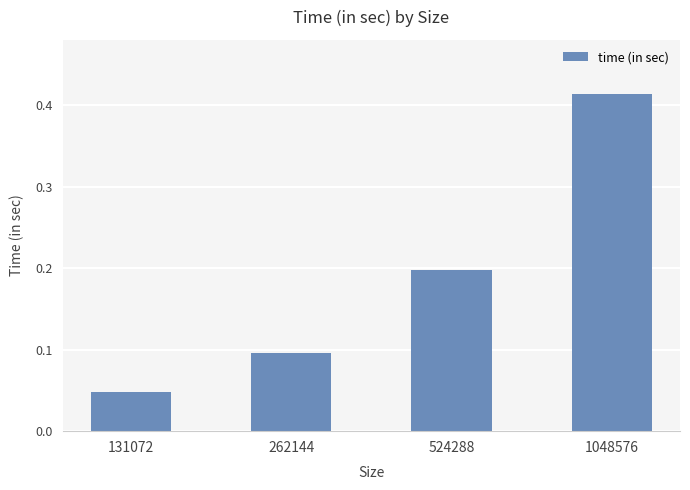

What is the difference between the second highest and minimum values?

0.1